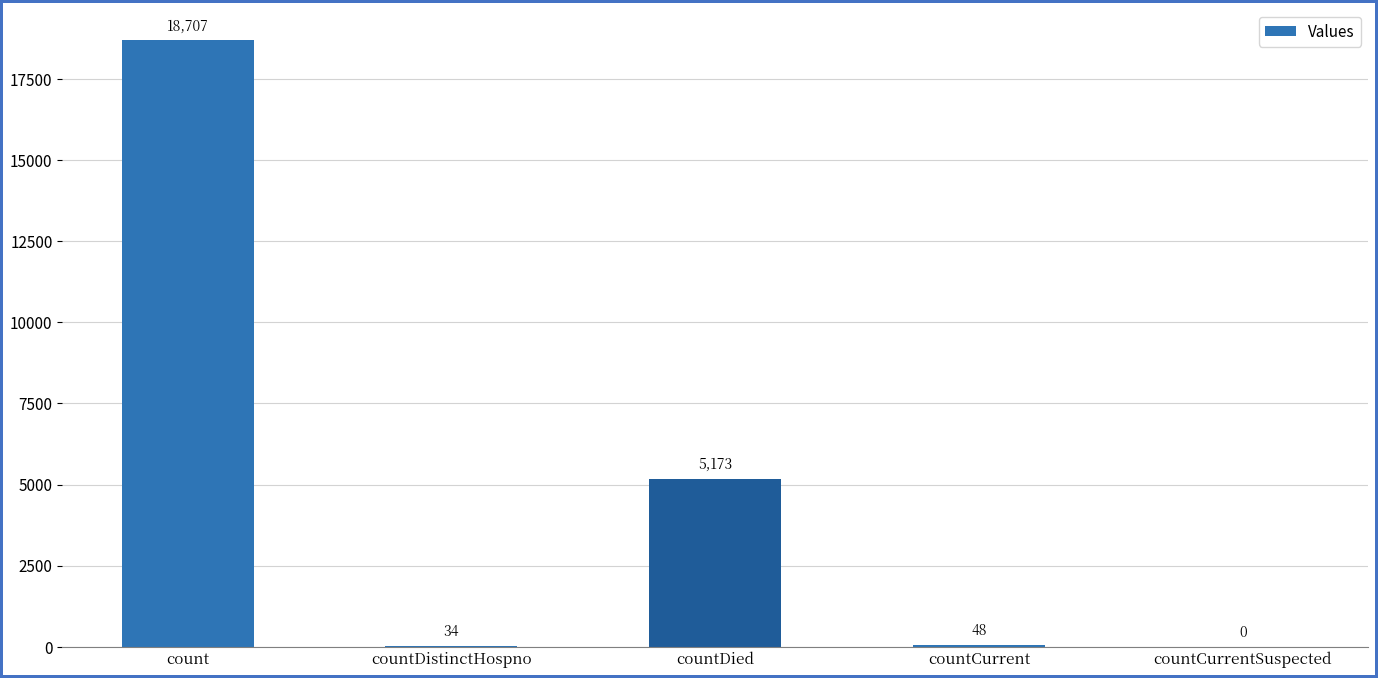

What is the sum of the values at countDistinctHospno and countCurrent?

82